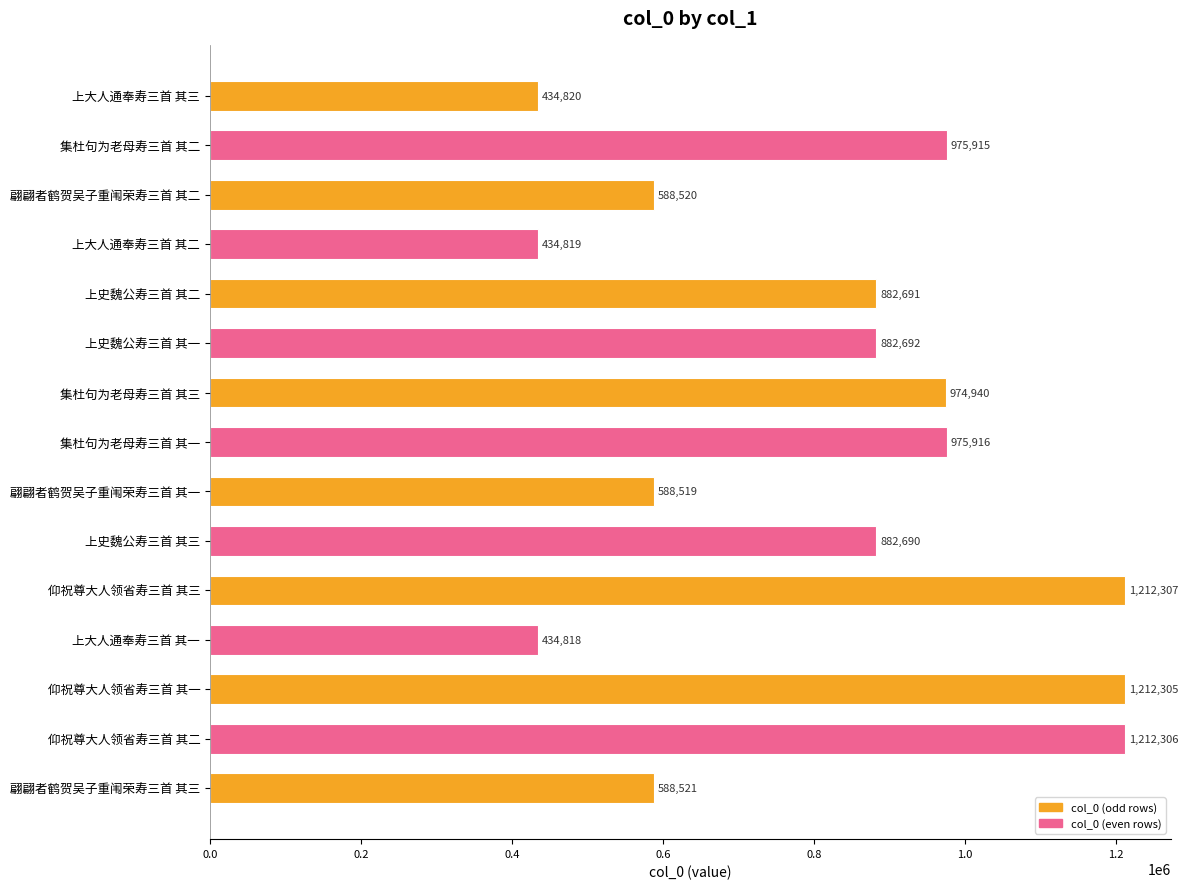

List the labels in order of value, largest first.

仰祝尊大人领省寿三首 其三, 仰祝尊大人领省寿三首 其二, 仰祝尊大人领省寿三首 其一, 集杜句为老母寿三首 其一, 集杜句为老母寿三首 其二, 集杜句为老母寿三首 其三, 上史魏公寿三首 其一, 上史魏公寿三首 其二, 上史魏公寿三首 其三, 翩翩者鹤贺吴子重闱荣寿三首 其三, 翩翩者鹤贺吴子重闱荣寿三首 其二, 翩翩者鹤贺吴子重闱荣寿三首 其一, 上大人通奉寿三首 其三, 上大人通奉寿三首 其二, 上大人通奉寿三首 其一